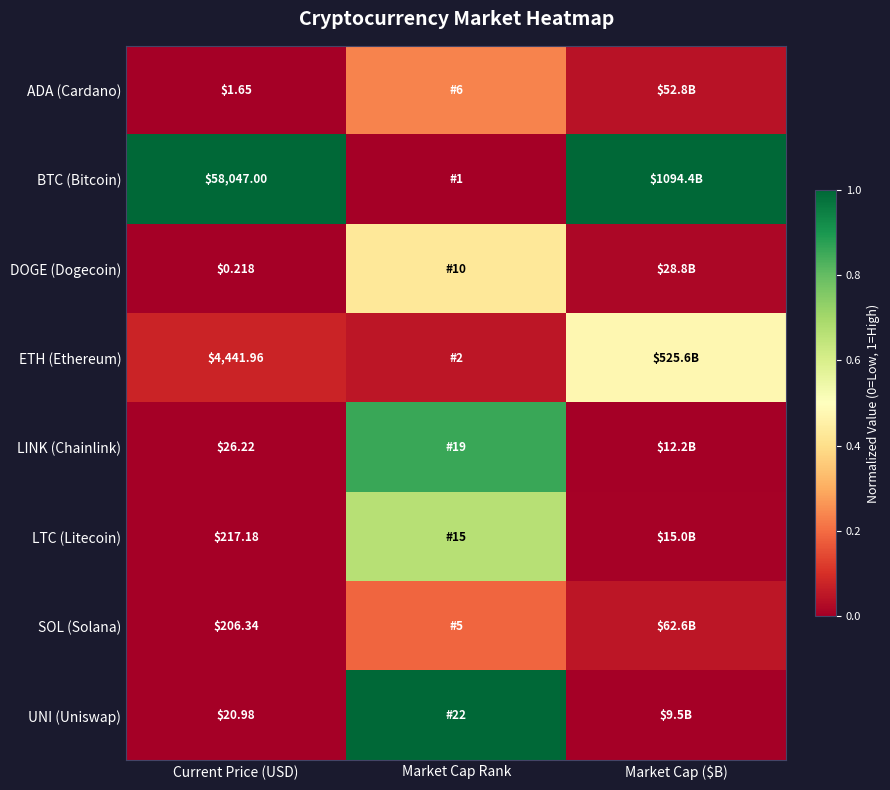

At Current Price (USD), list the series in order from largest to smallest.

BTC (Bitcoin), ETH (Ethereum), LTC (Litecoin), SOL (Solana), LINK (Chainlink), UNI (Uniswap), ADA (Cardano), DOGE (Dogecoin)